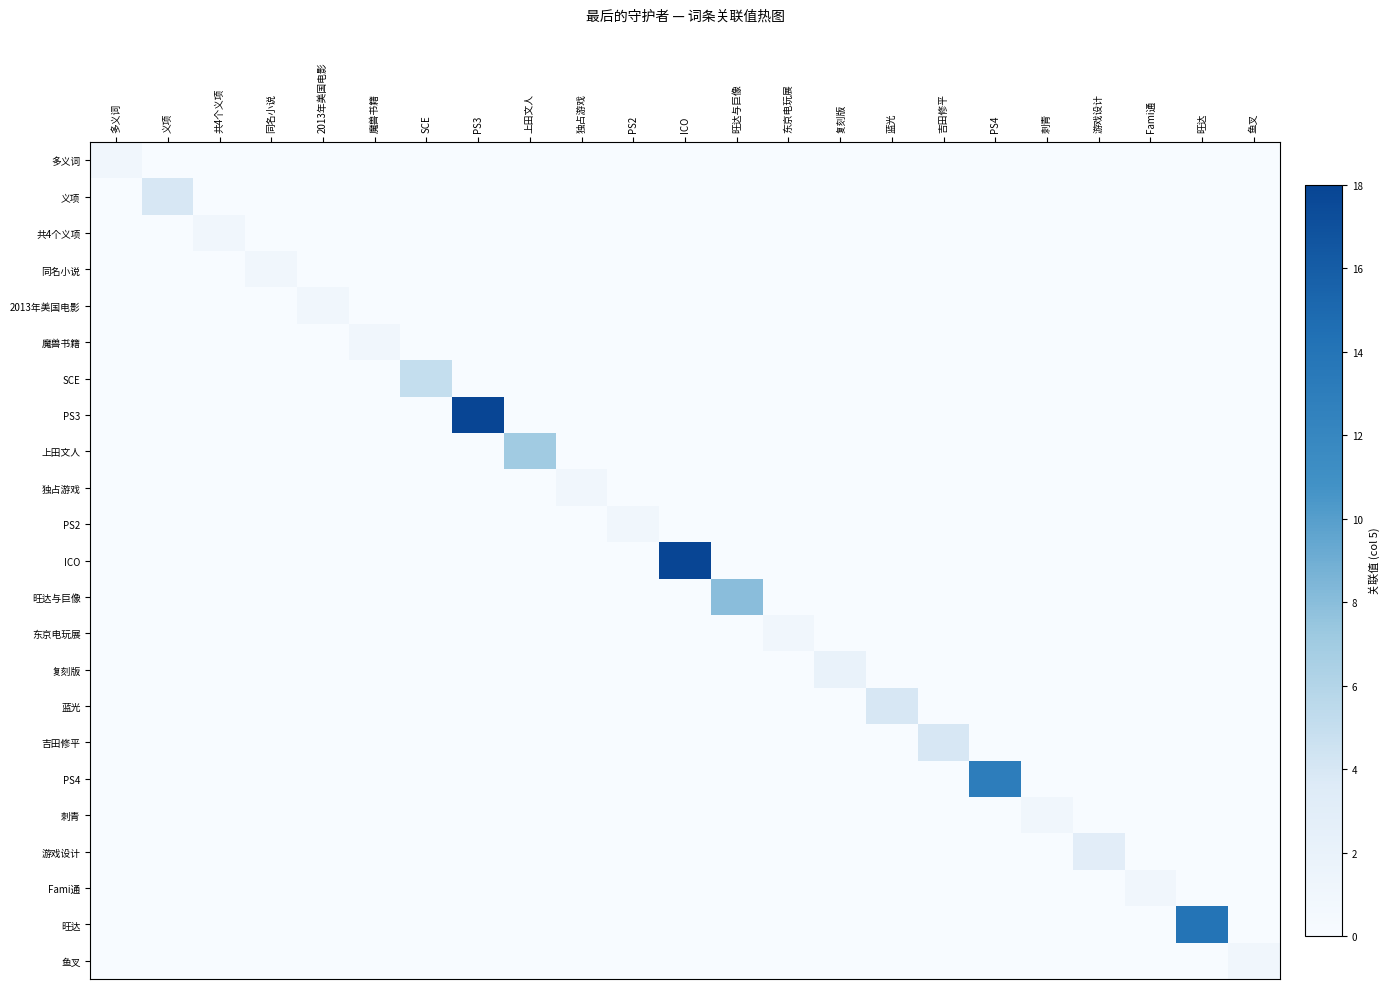

Between 魔兽书籍 and 吉田修平, which series saw the biggest shift?

吉田修平